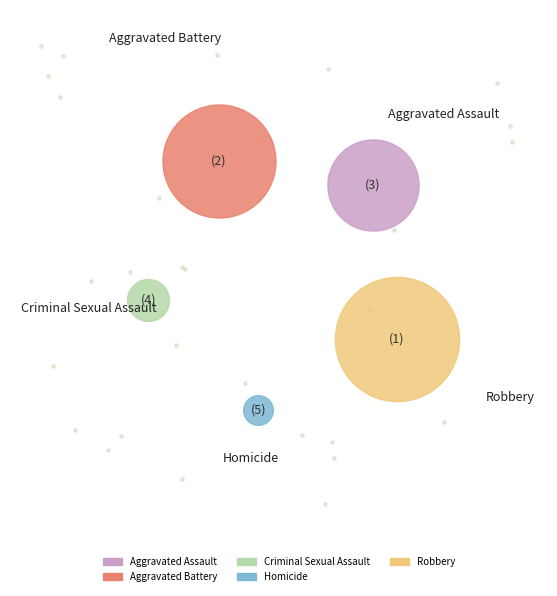

Is it true that Criminal Sexual Assault is 1% of the pie?

False